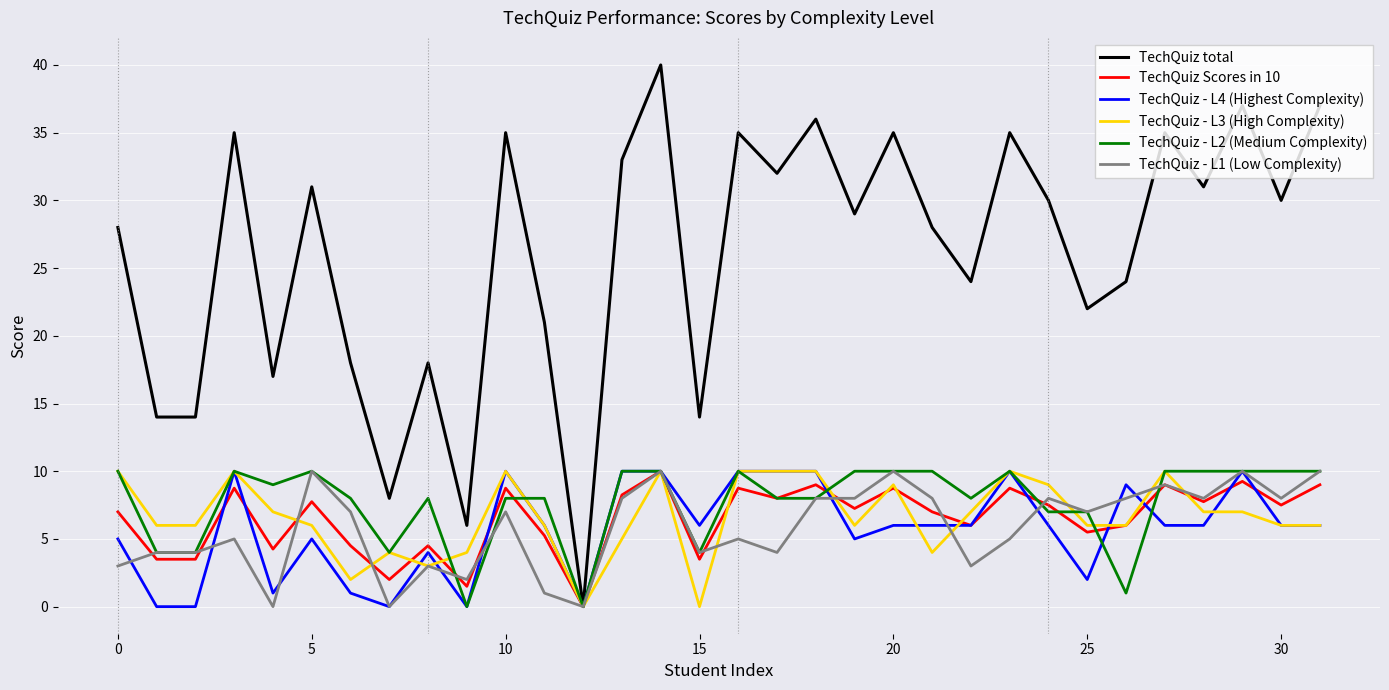

Which series has the widest spread of values?

TechQuiz total